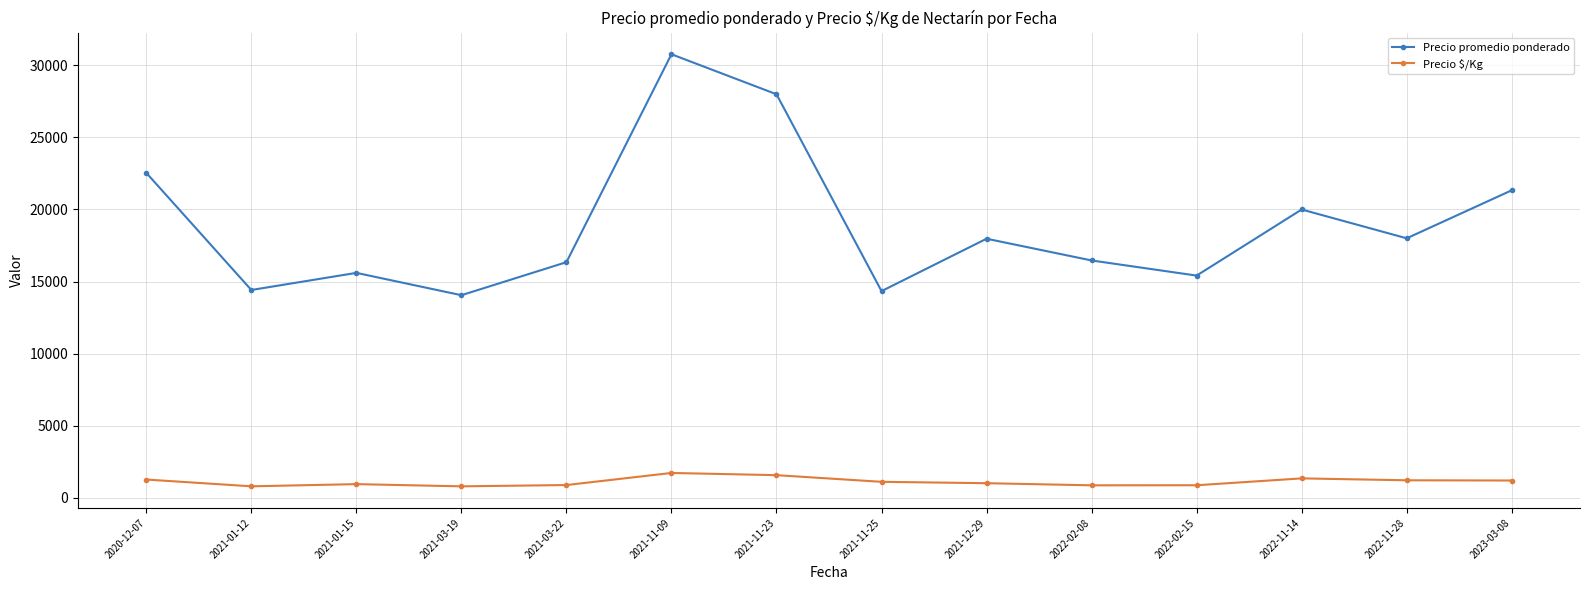

At which category does the chart reach its peak across all series?

2021-11-09